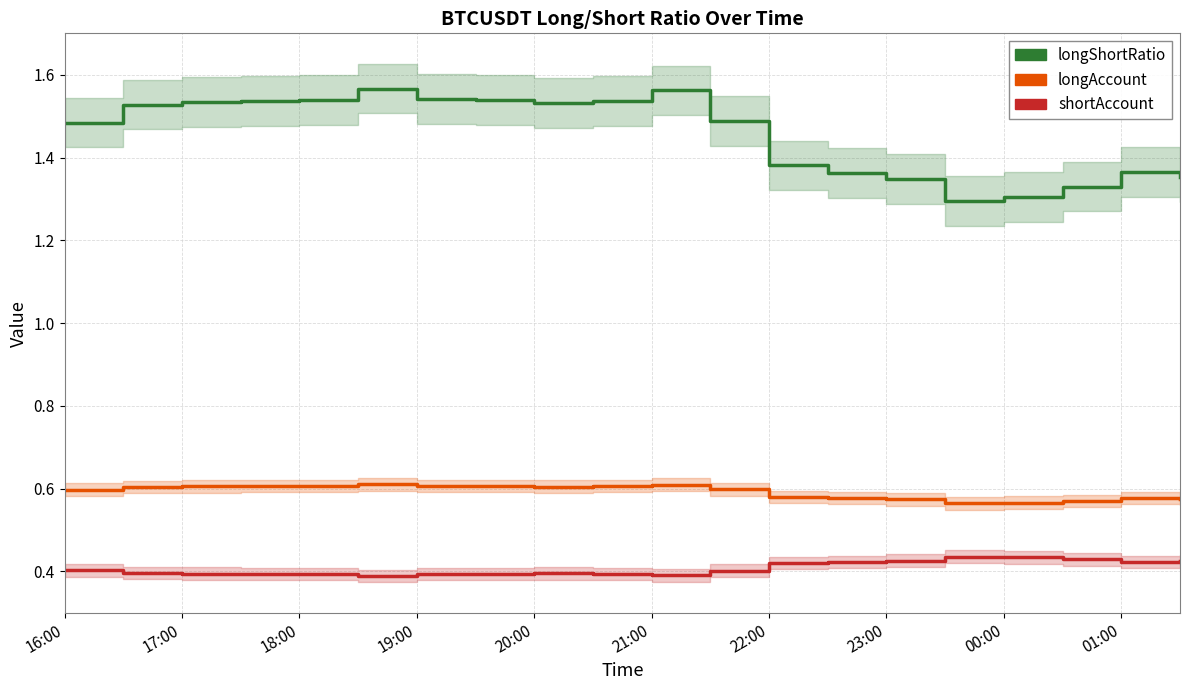

What is the highest value of the shortAccount series?

0.4